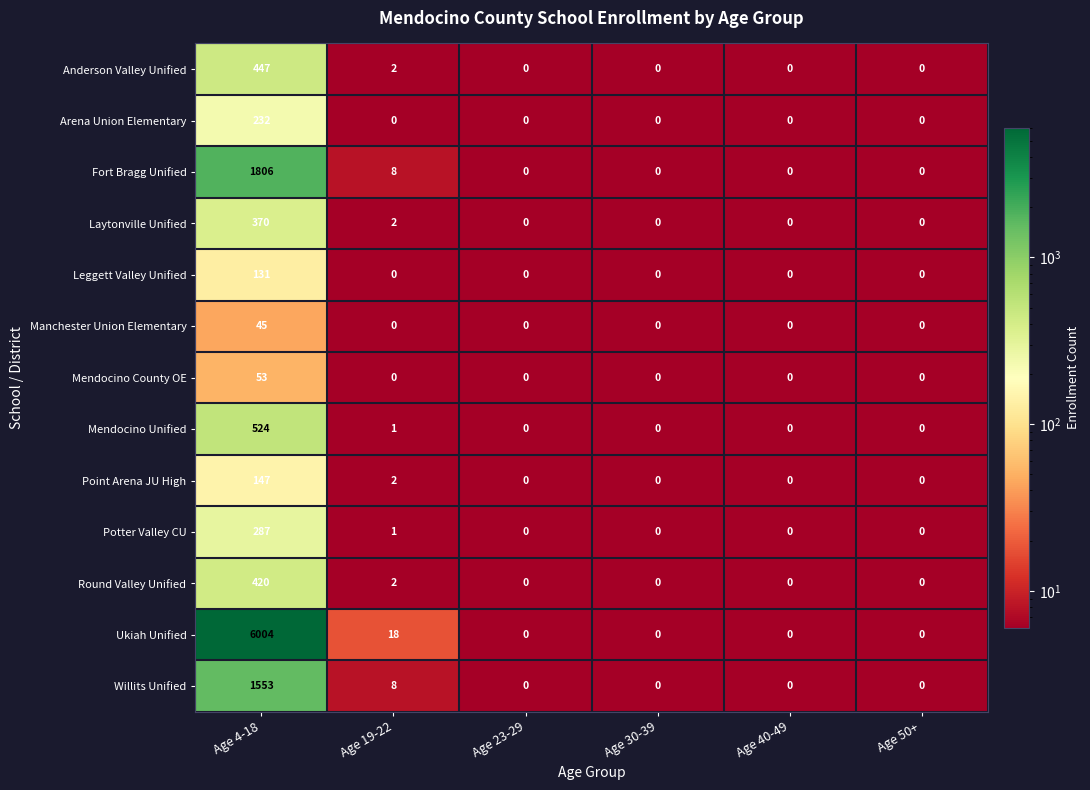

What is the greatest value displayed?

6004